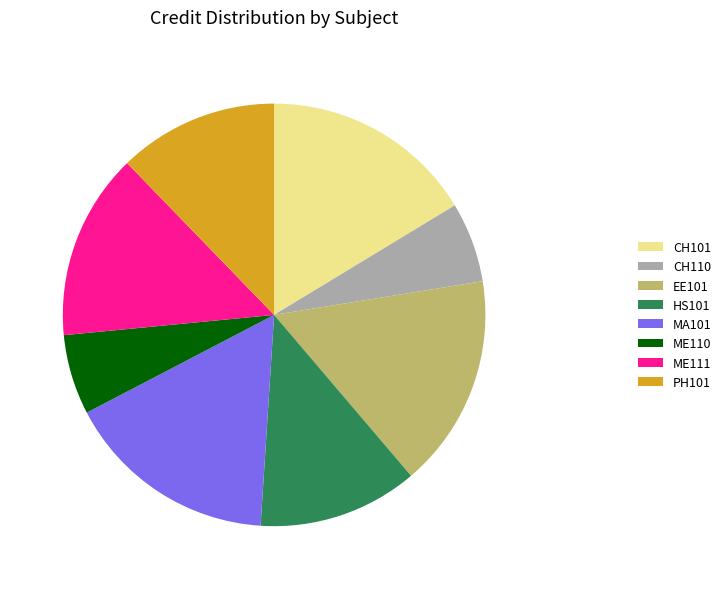

Count the number of slices in the pie.

8